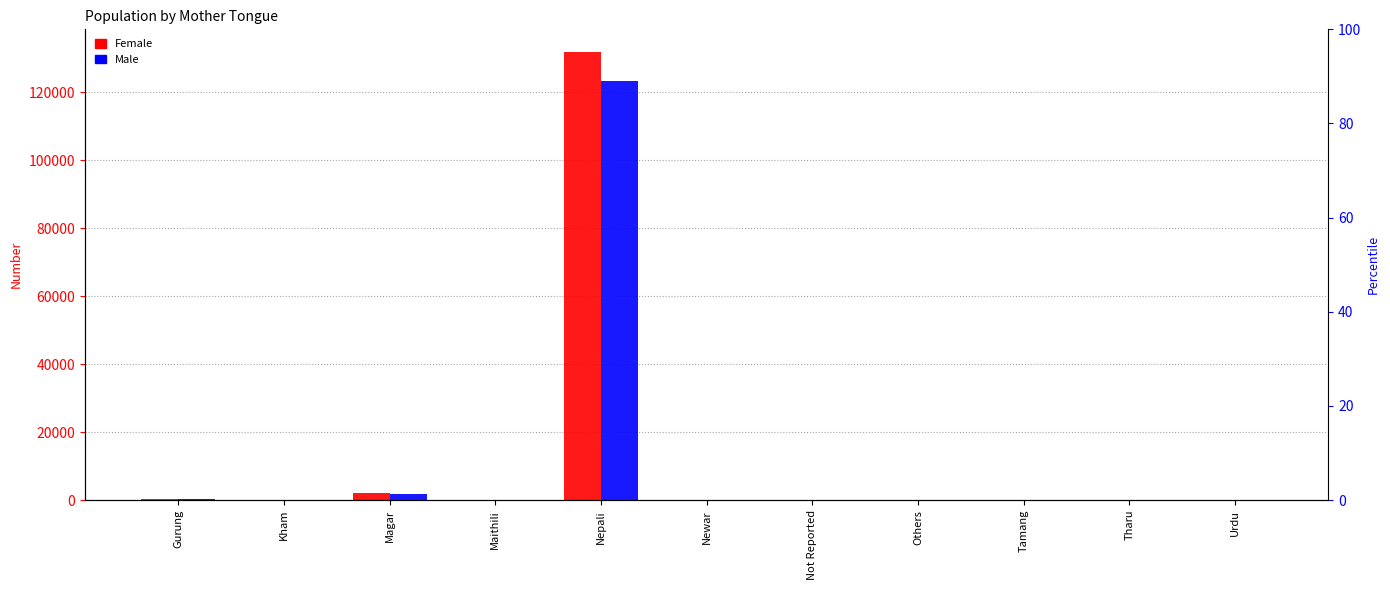

Which category has the highest value in the Female series?

Nepali